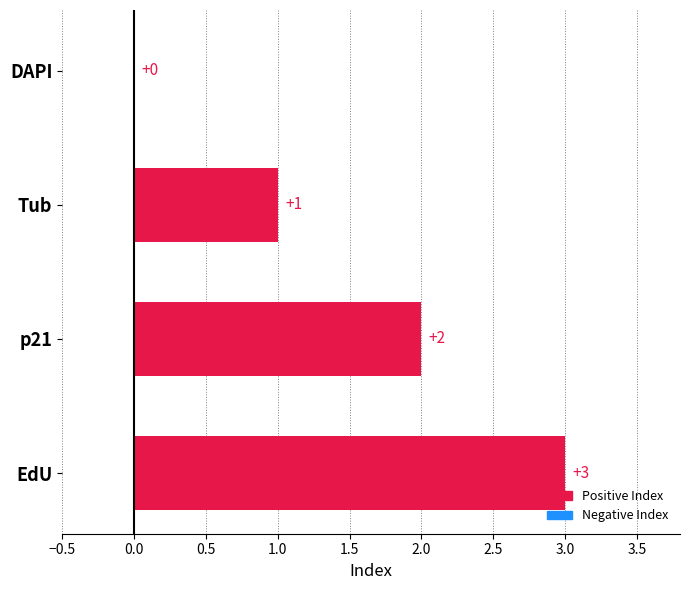

The chart shows a value of 2 at p21. True or false?

True